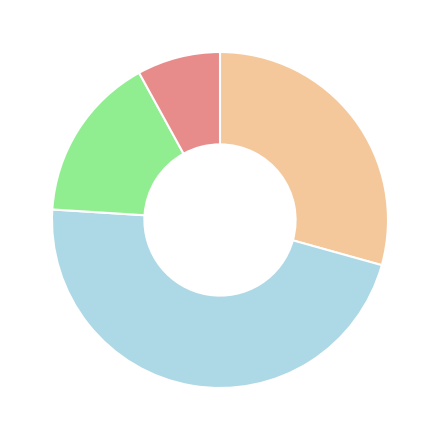

Is there a majority slice in this chart?

No